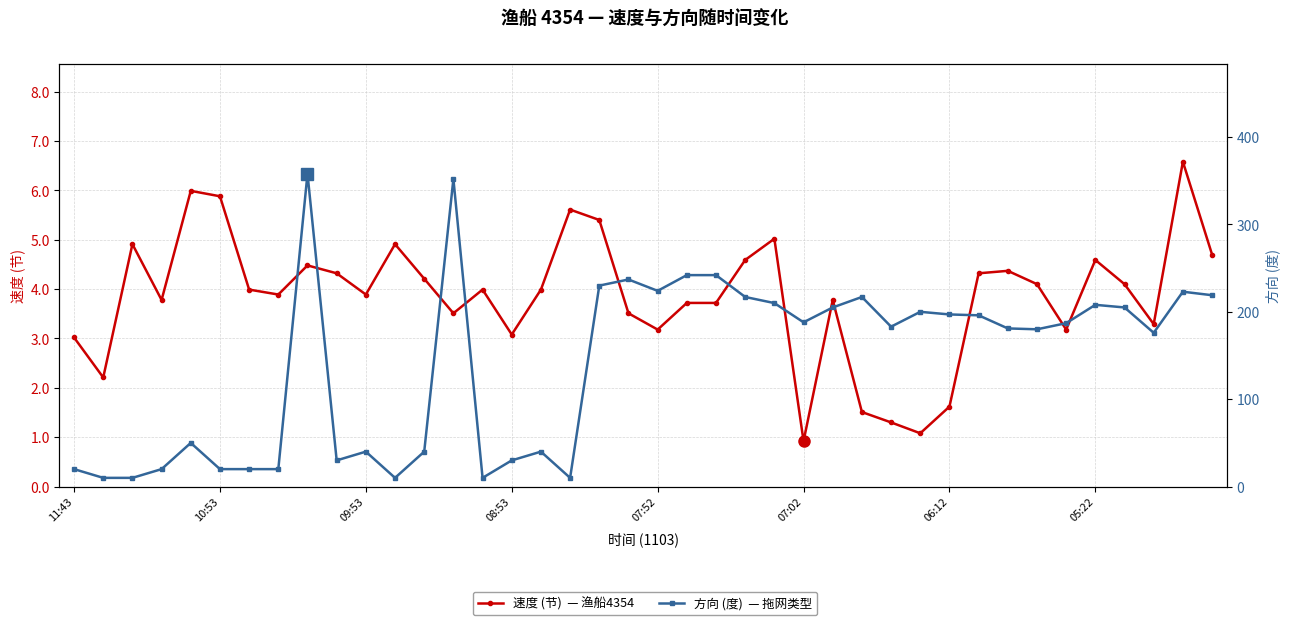

How many interior local peaks does the 速度 (节) series have?

11